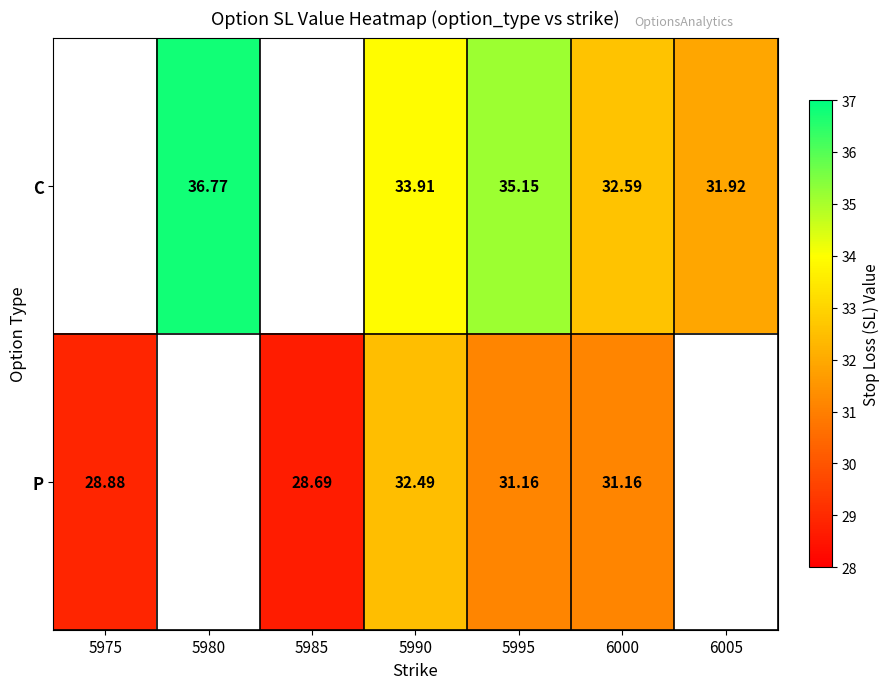

At 5995, list the series in order from smallest to largest.

P, C